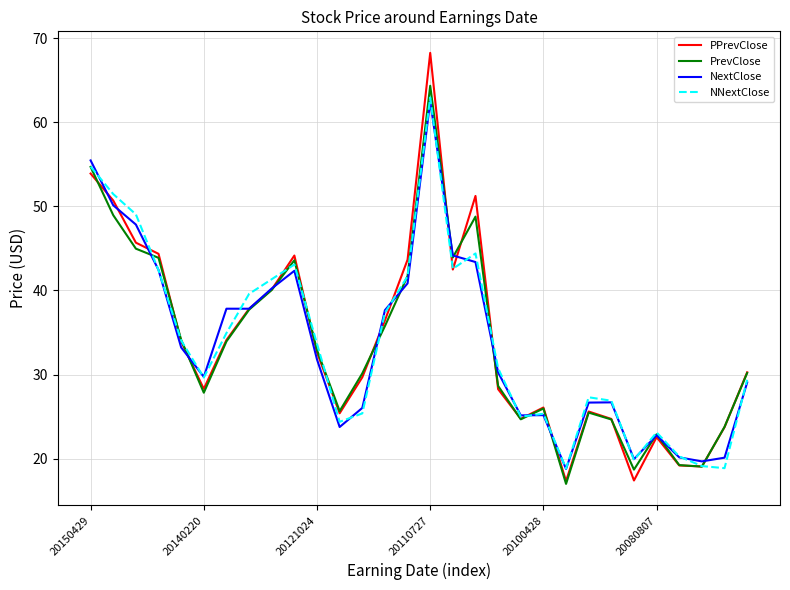

What is the maximum value shown in the chart?

68.2